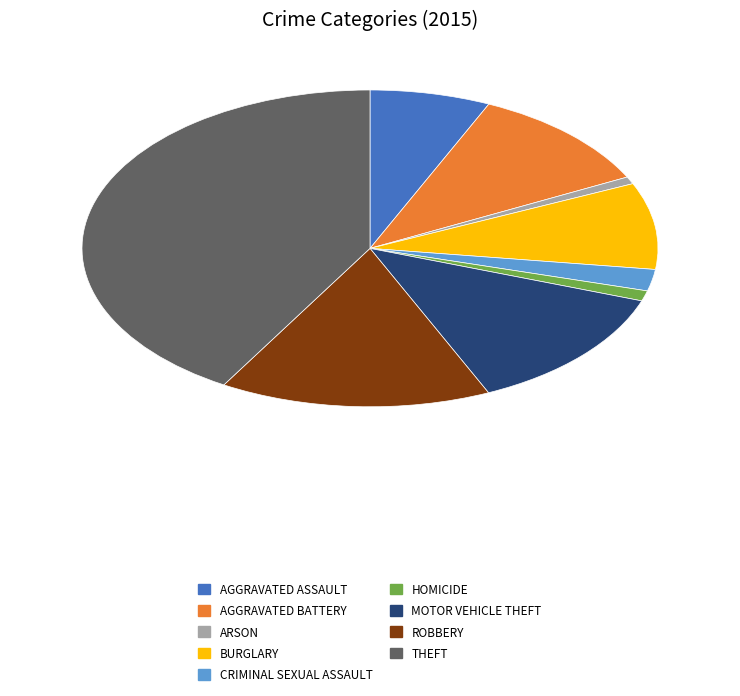

How many slices are in this pie chart?

9